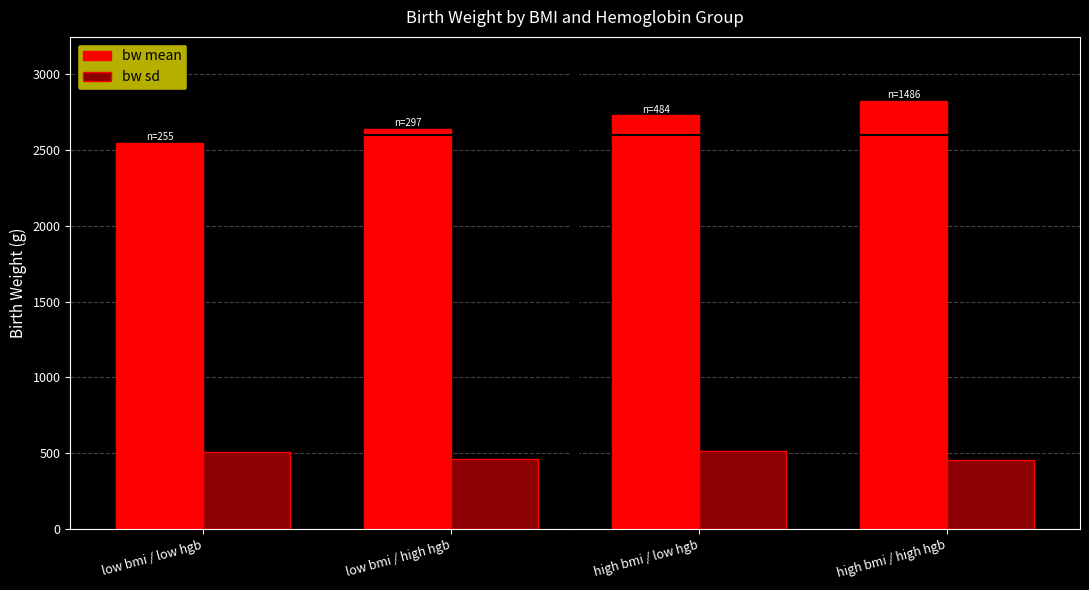

True or false: bw sd has a value of 109.9 at high bmi / high hgb.

False